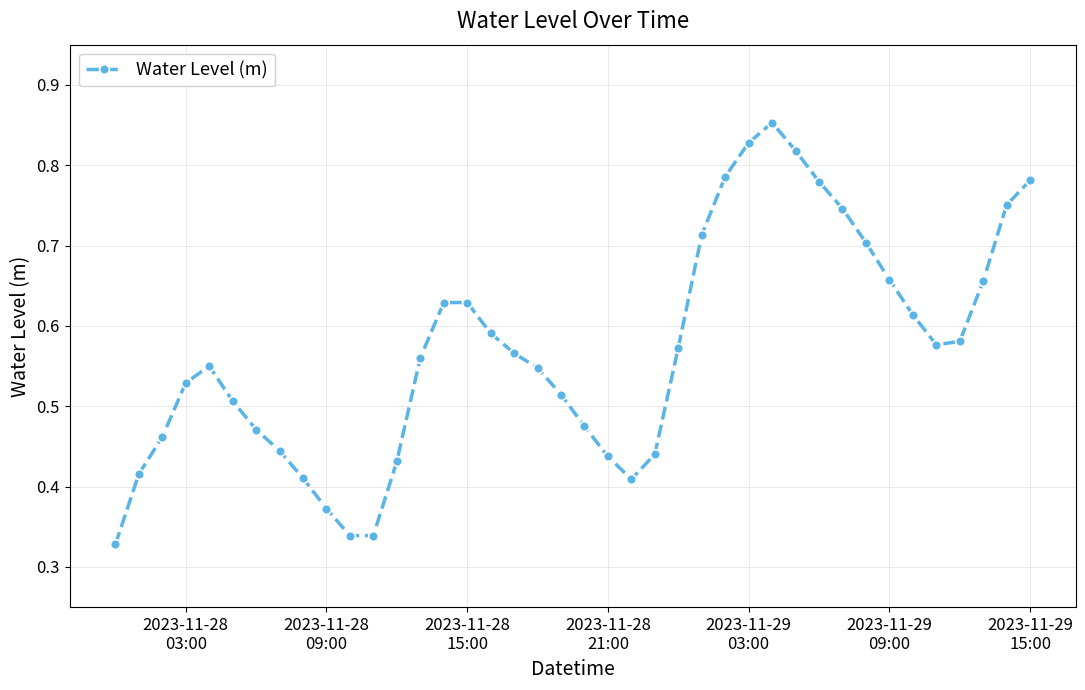

True or false: there are more than 2 points higher than both neighbors.

True